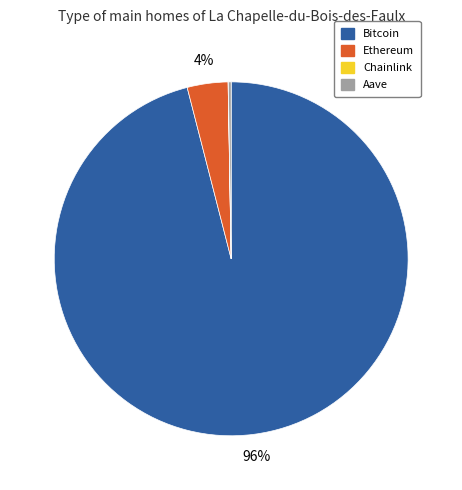

To the nearest percent, what is the average slice percentage?

25%